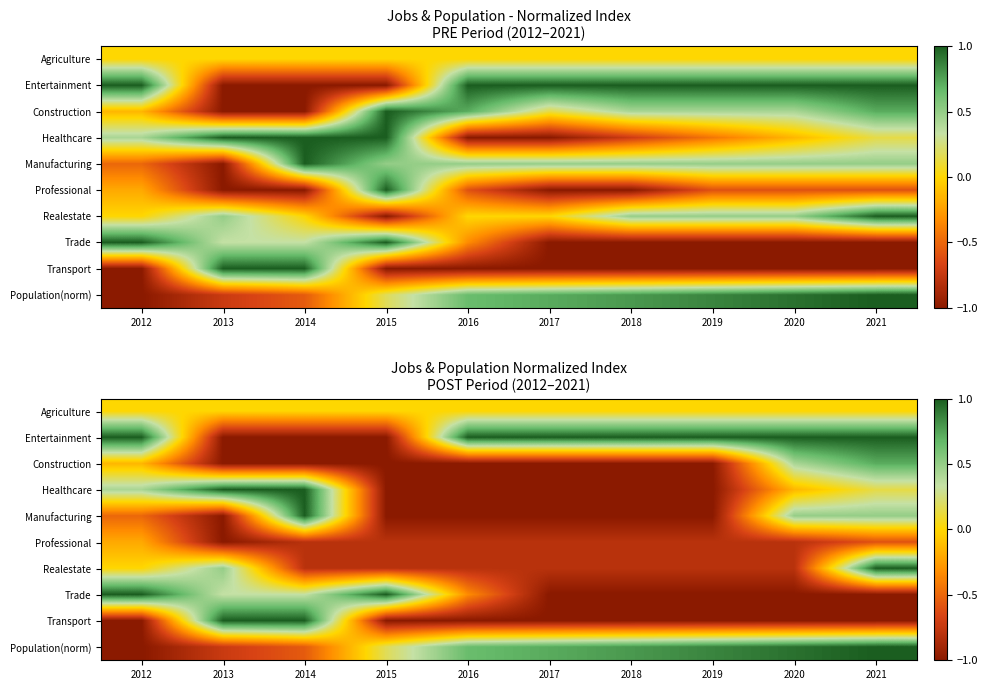

Rank the series at 2017 from highest to lowest value.

Entertainment, Population(norm), Agriculture, Professional, Realestate, Construction, Healthcare, Manufacturing, Trade, Transport